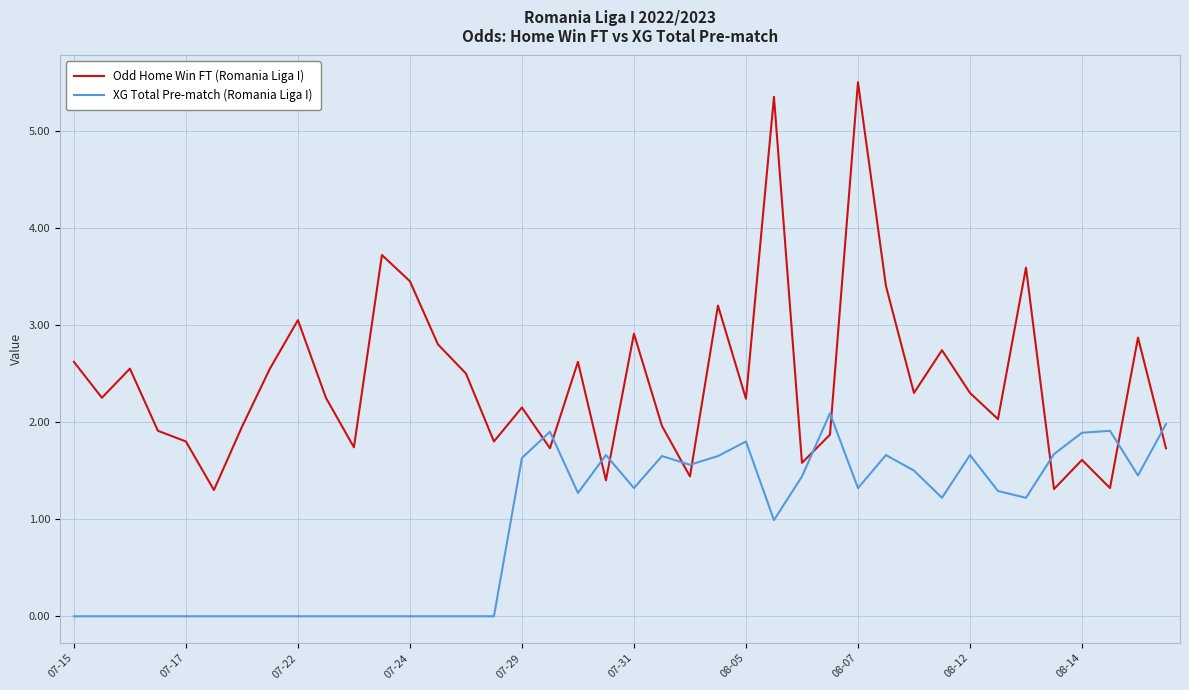

Which series has the largest total across all categories?

Odd Home Win FT (Romania Liga I)